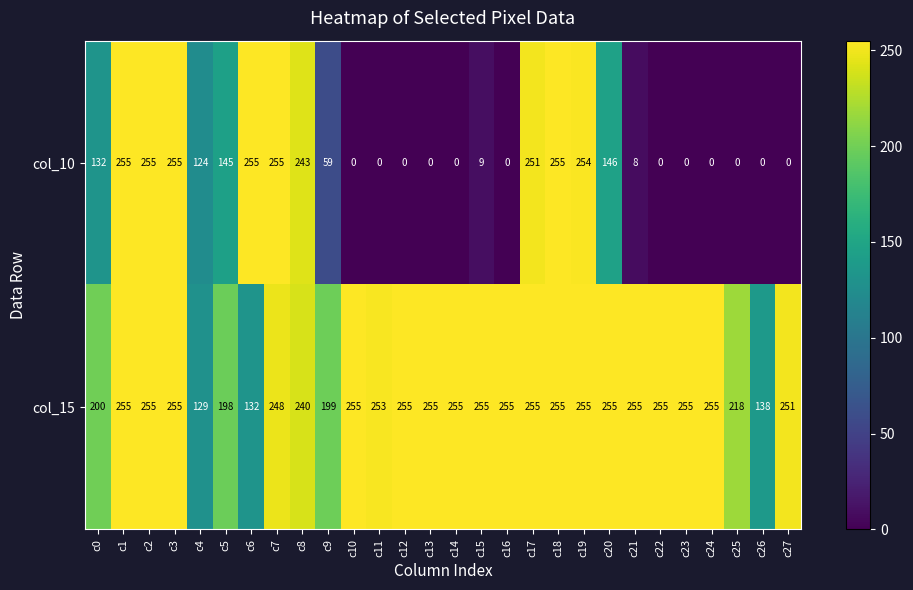

What is the difference between the second highest and second lowest values in the col_15 series?

123